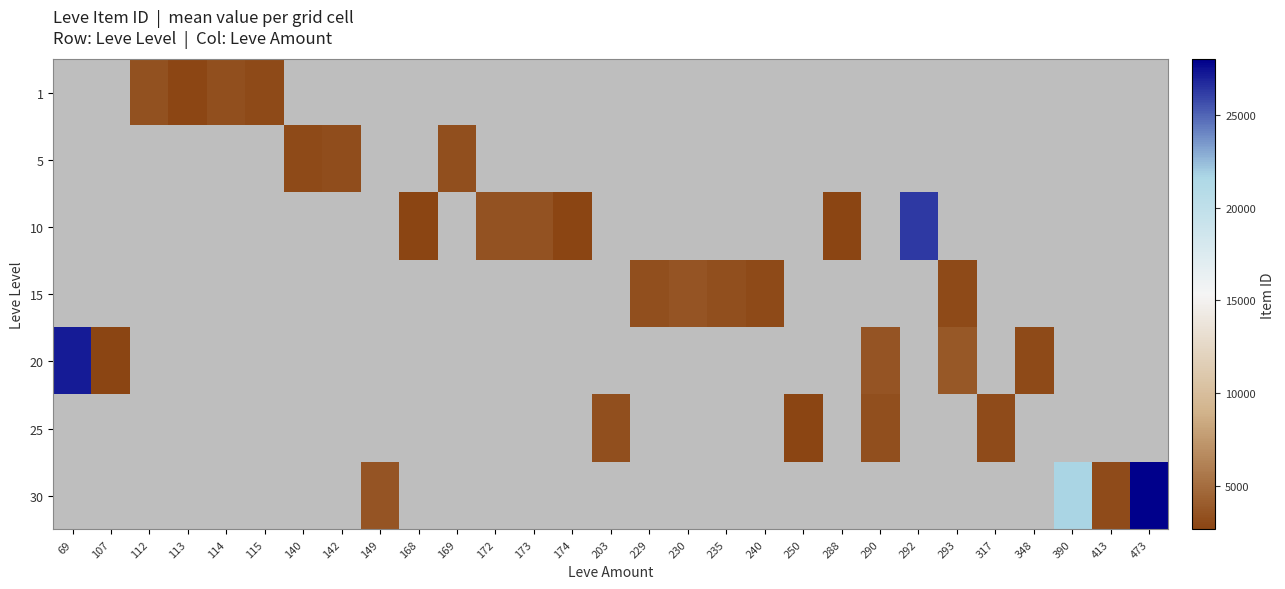

The value of 30 at 473 is 13383.2. True or false?

False